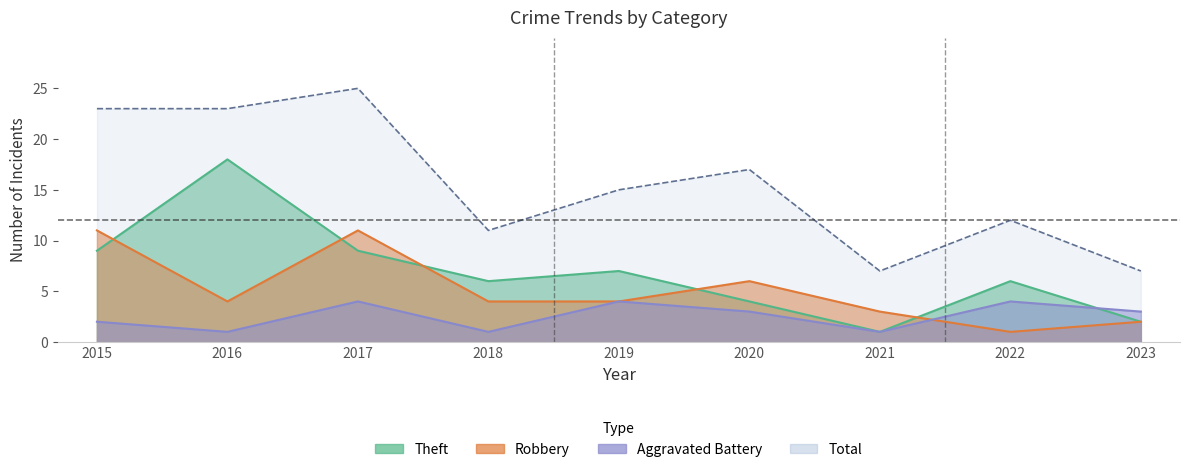

What is the total value across all series at 2019?

30